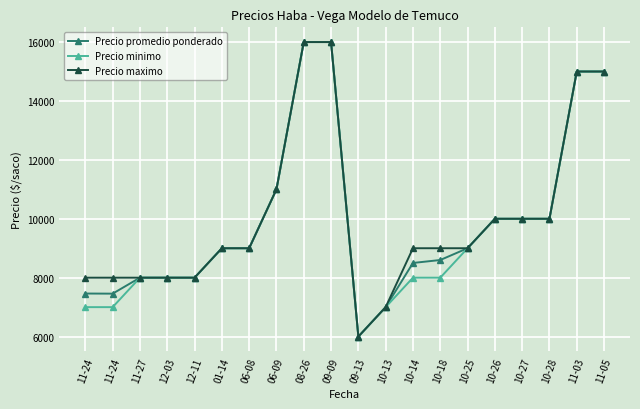

What is the difference between the Precio maximo values at 11-27 and 10-27?

2000